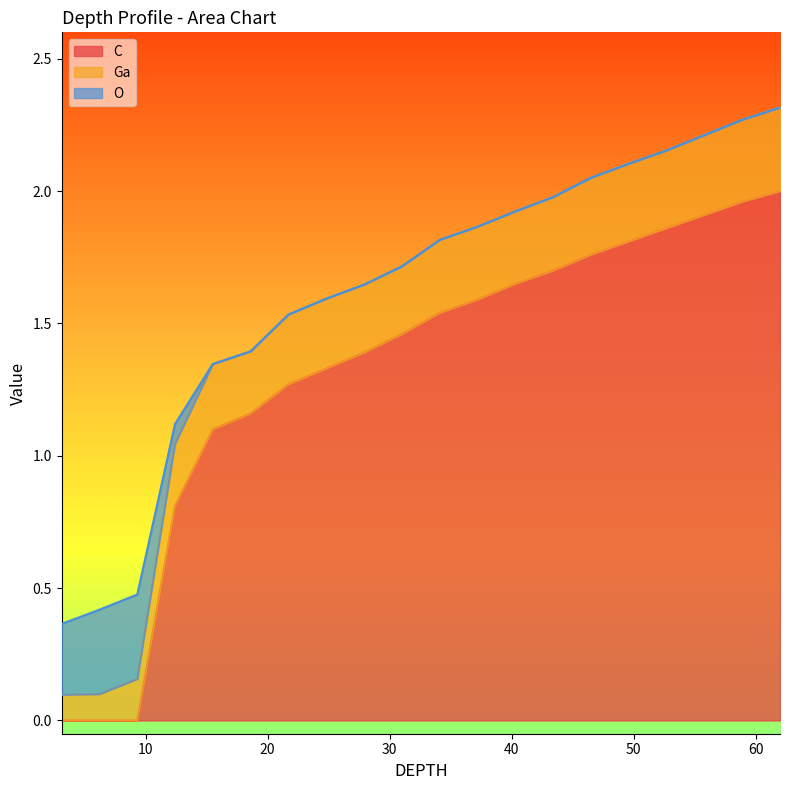

Is it true that Ga equals 0.5 at 18?

False